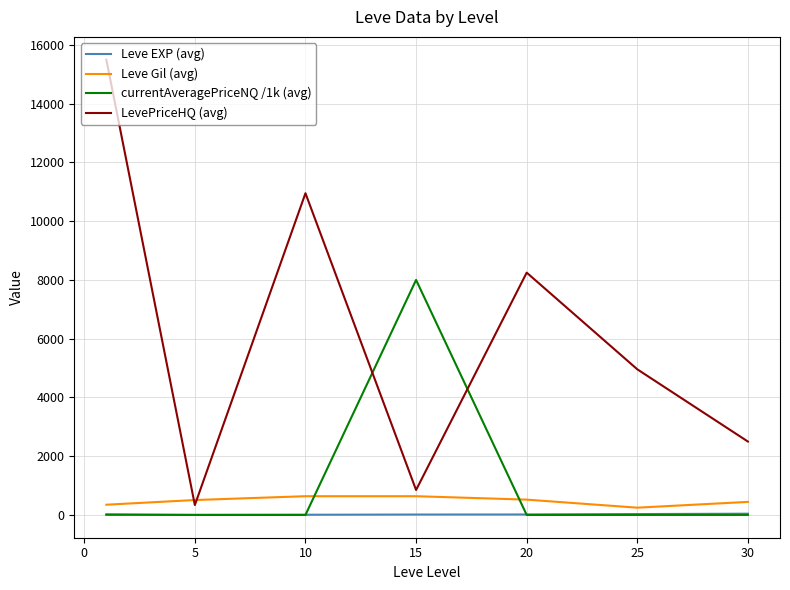

Which series has the widest spread of values?

LevePriceHQ (avg)